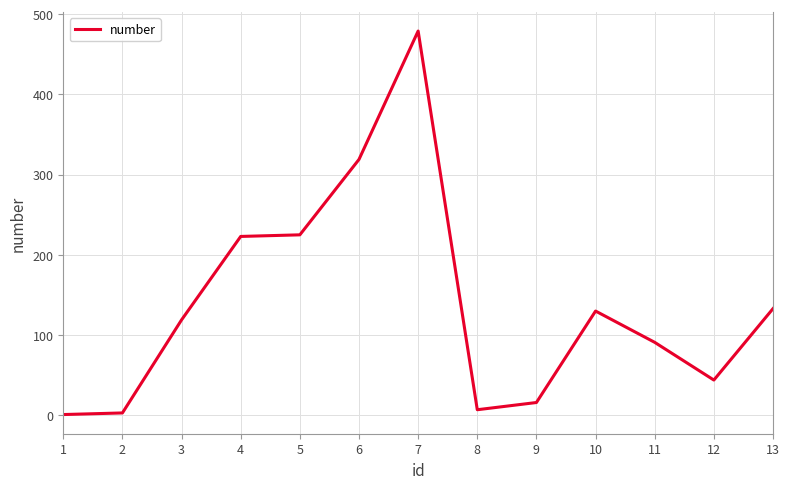

What is the maximum value shown in the chart?

479